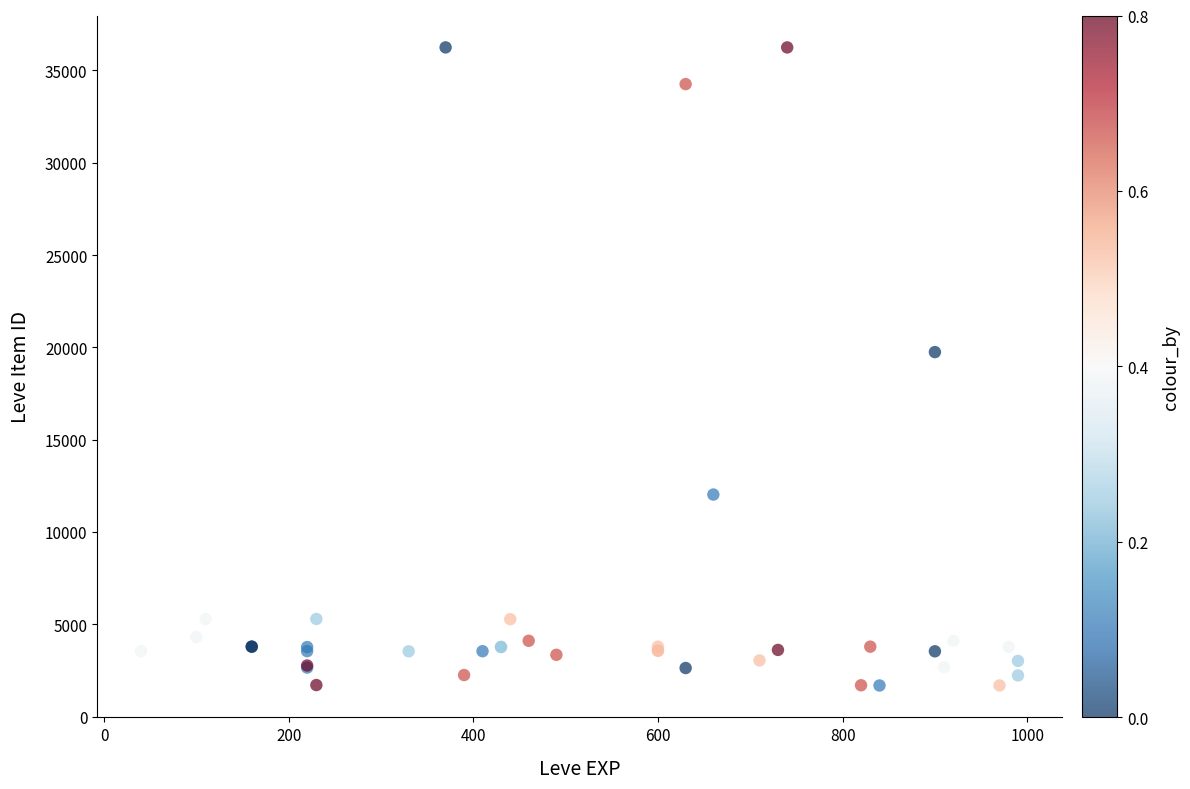

What Y value in the scatter plot is closest to 18967?

19744